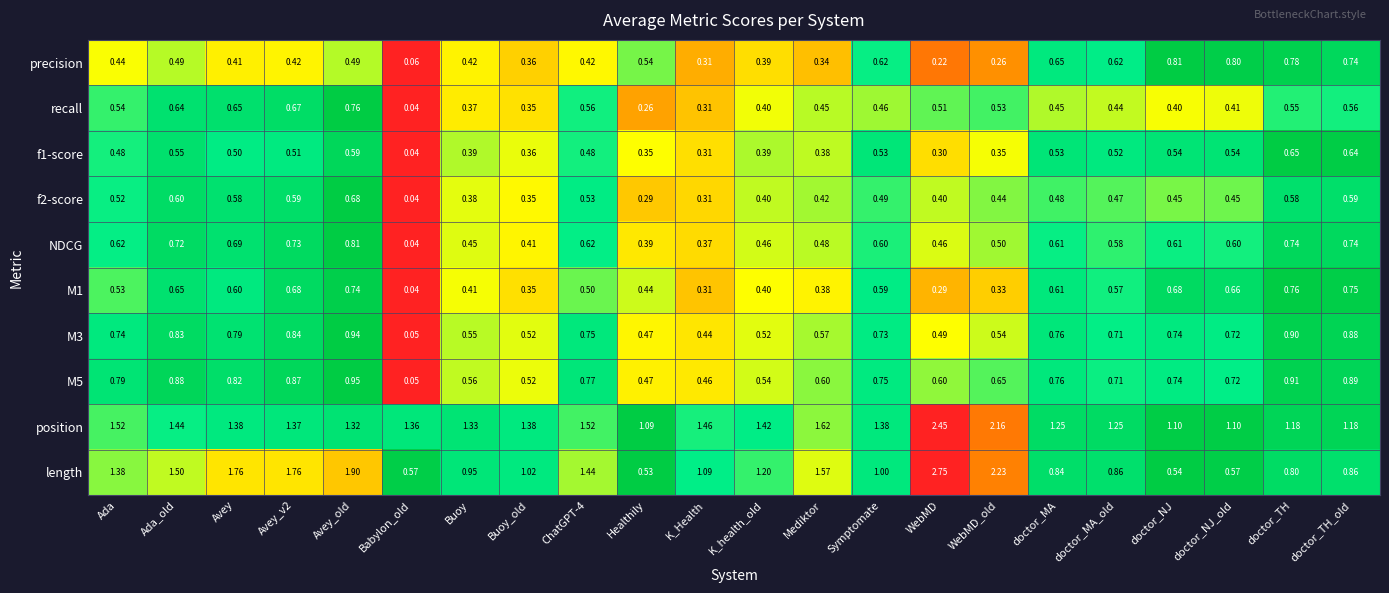

Which series has the largest total across all categories?

position